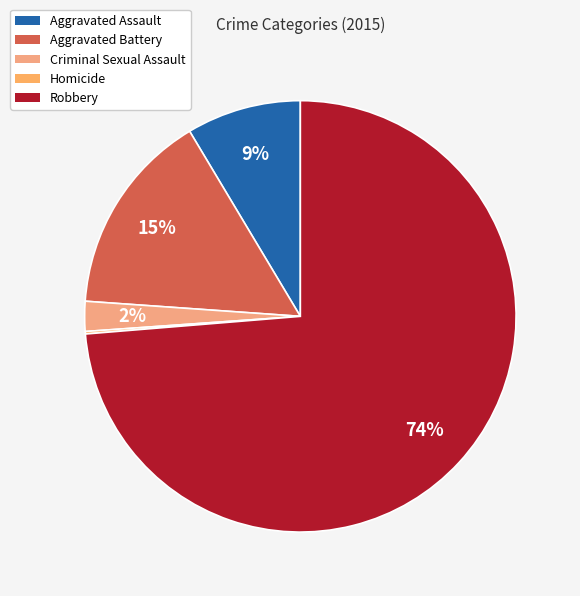

Rank the categories by value from highest to lowest.

Robbery, Aggravated Battery, Aggravated Assault, Criminal Sexual Assault, Homicide